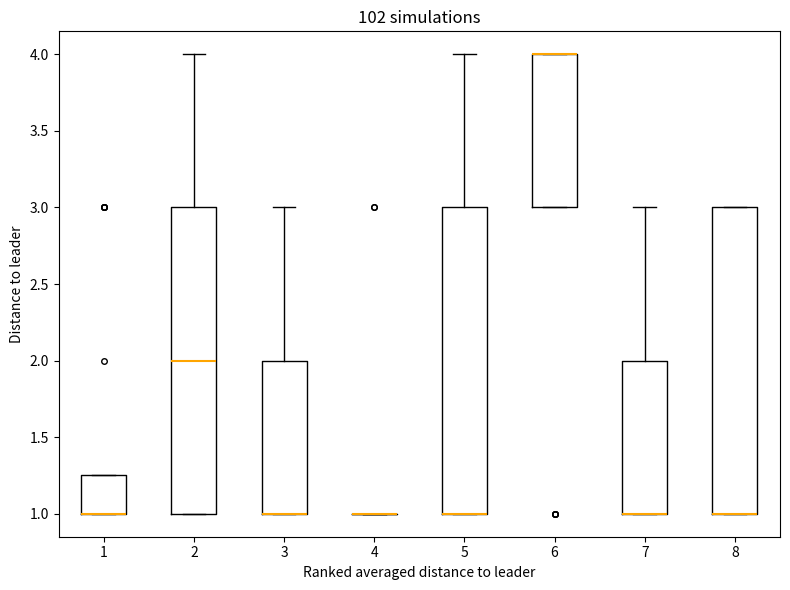

Where is the upper edge of the box at x = 6 on the y-axis? The values are not printed on the chart, so give them approximately, as read against the axis.

4.00